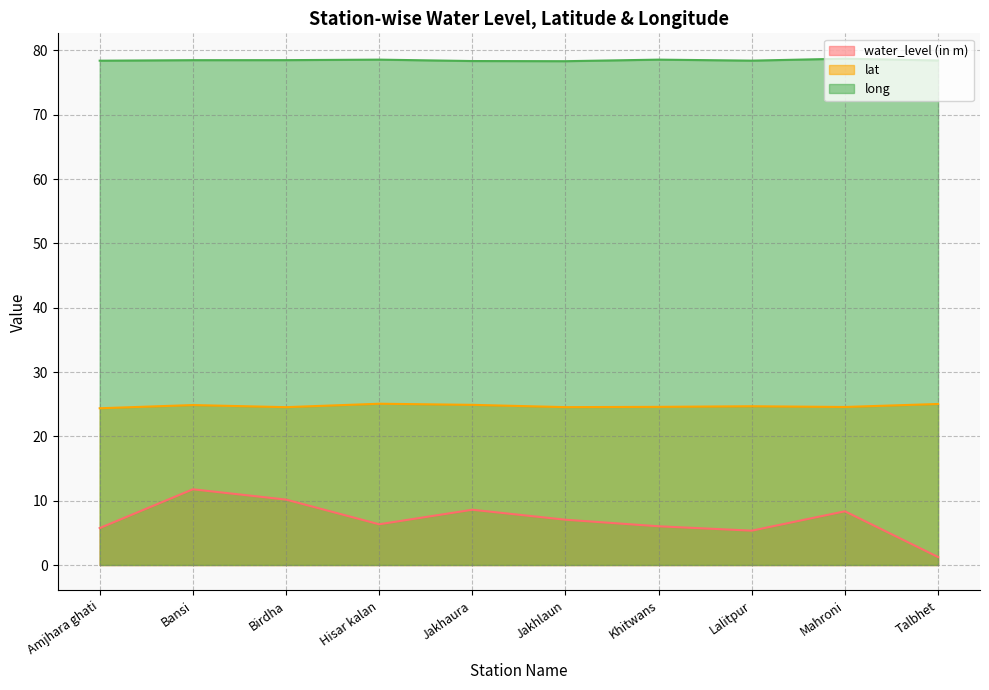

What is the label of the 5th point from the right?

Jakhlaun